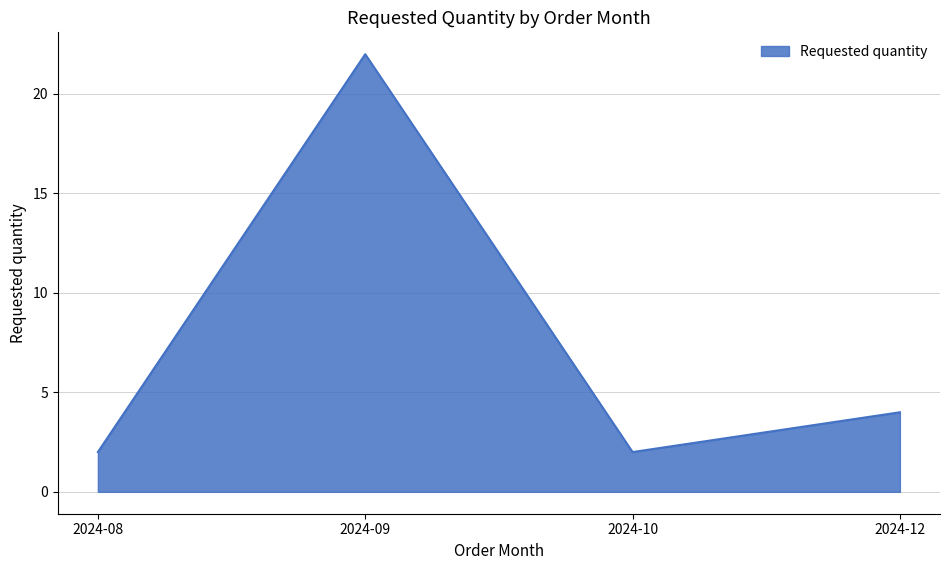

Where does the data first go above 4?

2024-09